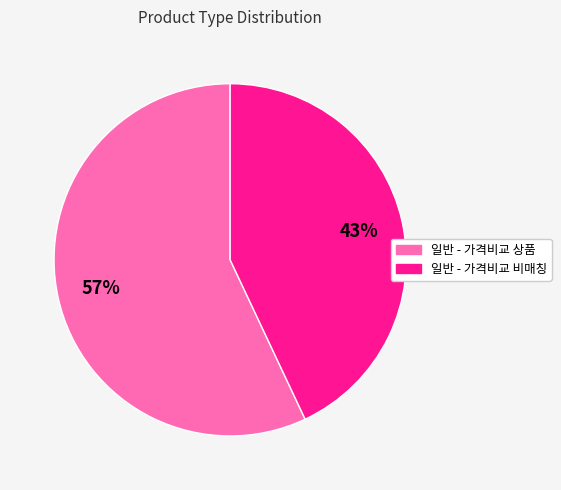

To the nearest percent, what is the average slice percentage?

50%